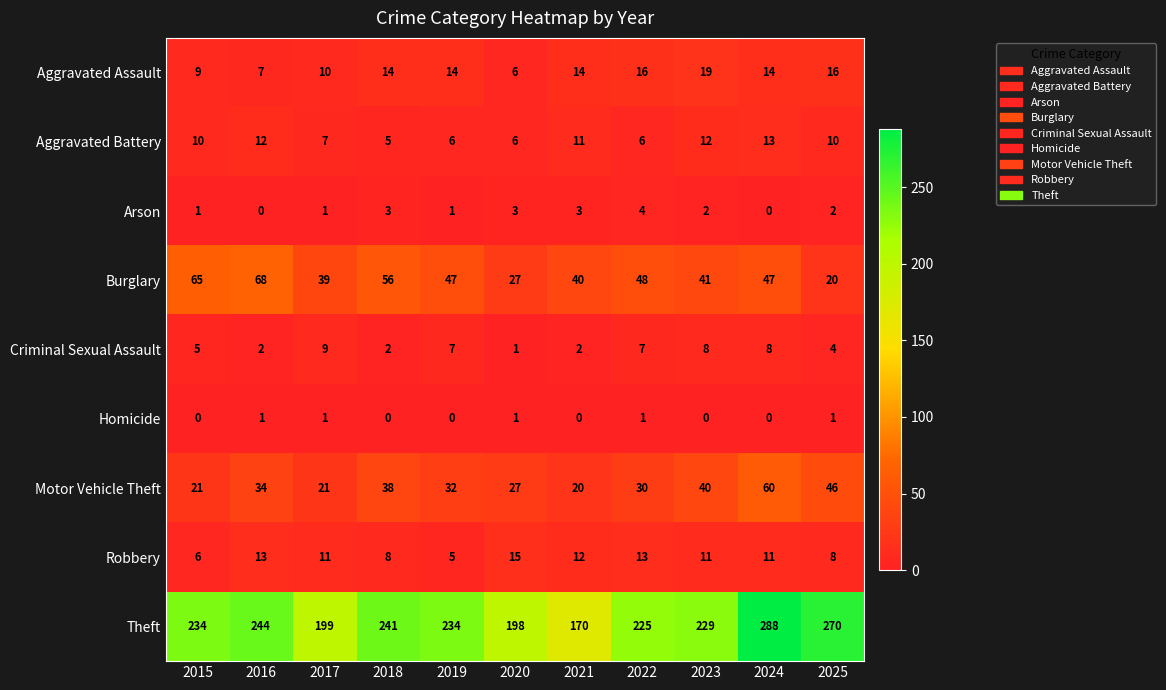

Where does the Burglary series first go above 47?

2015